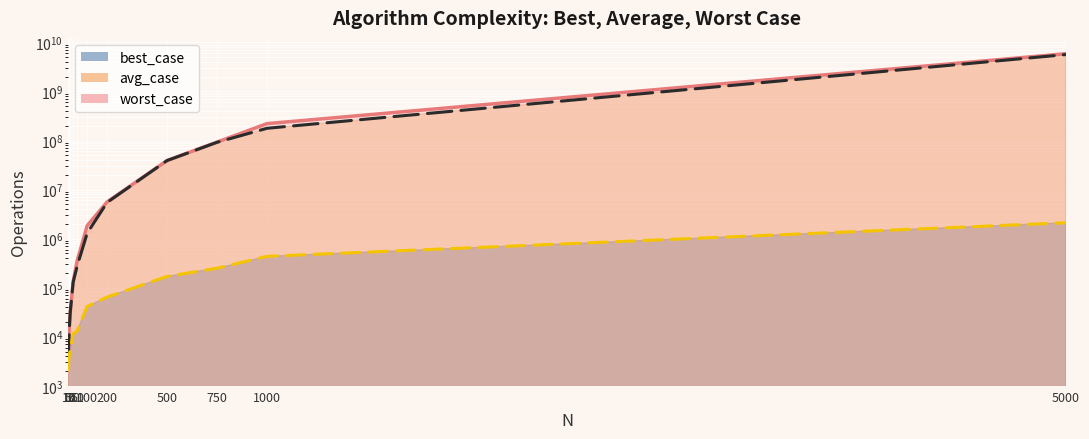

List the series in order of their peak value, highest first.

worst_case, avg_case, best_case